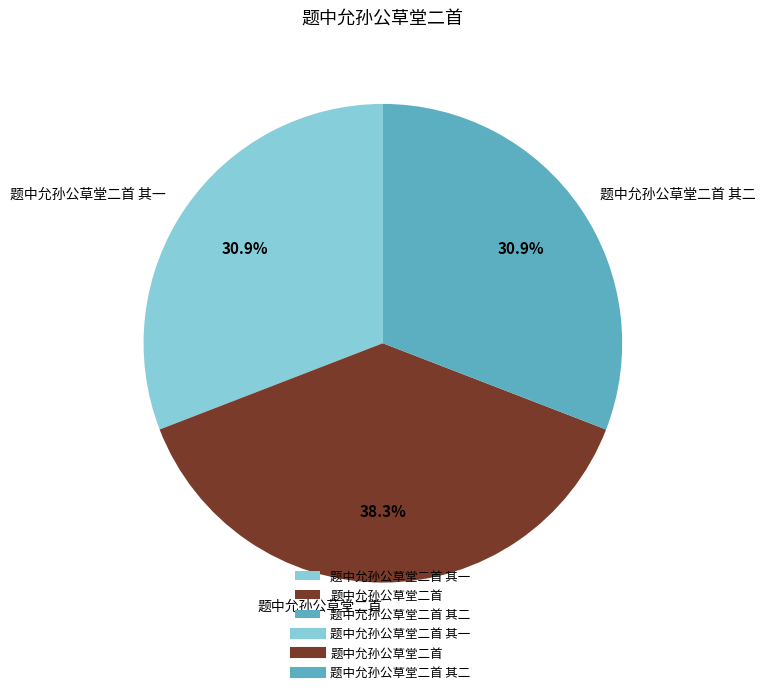

To the nearest percent, what is the difference between the 题中允孙公草堂二首 and 题中允孙公草堂二首 其二 slice percentages?

7%